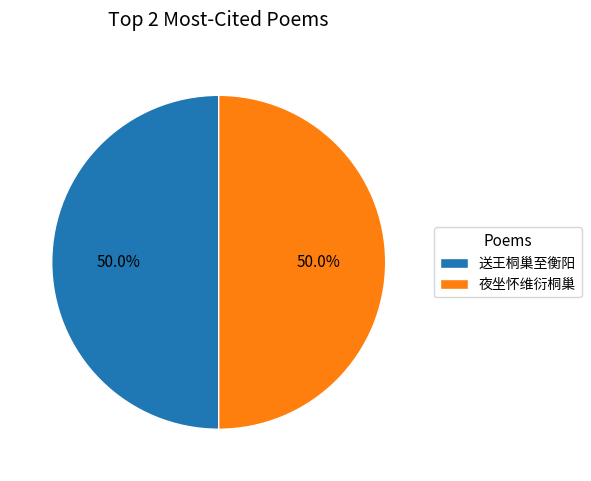

What percentage do 夜坐怀维衍桐巢 and 送王桐巢至衡阳 together represent?

100.0%